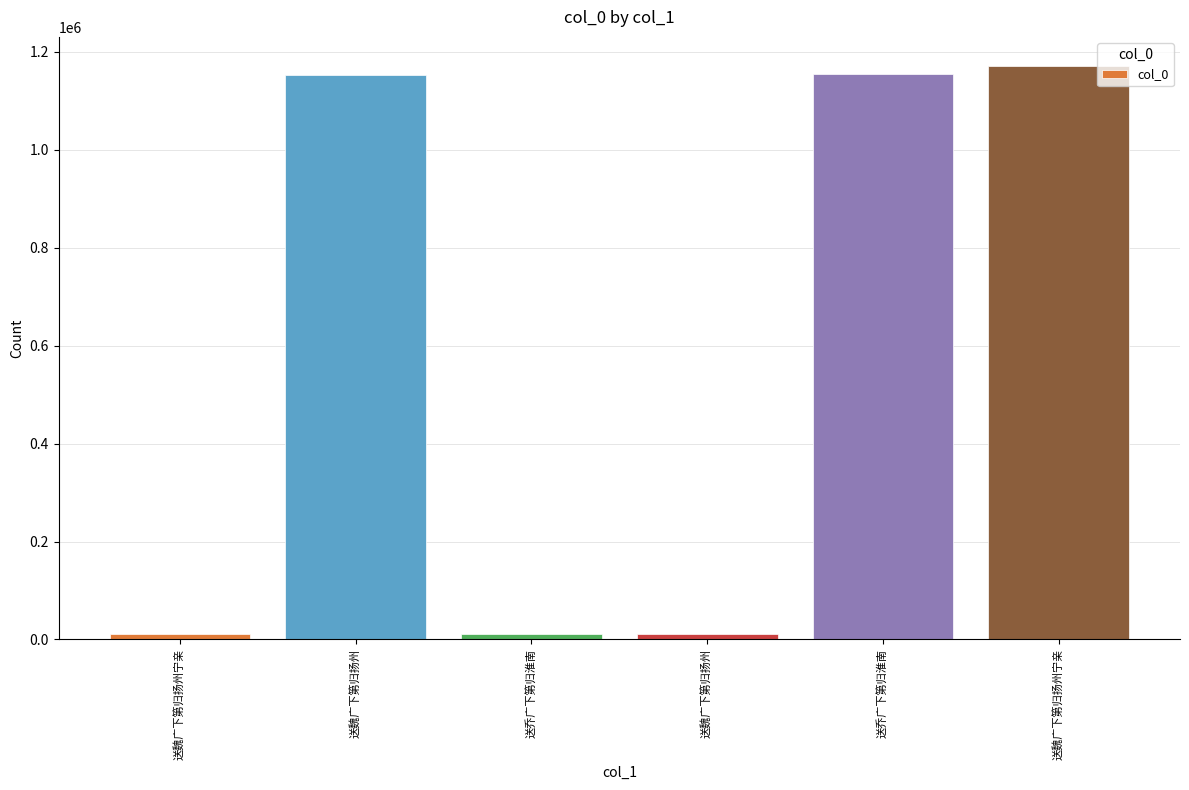

How many values are below 1153919?

3